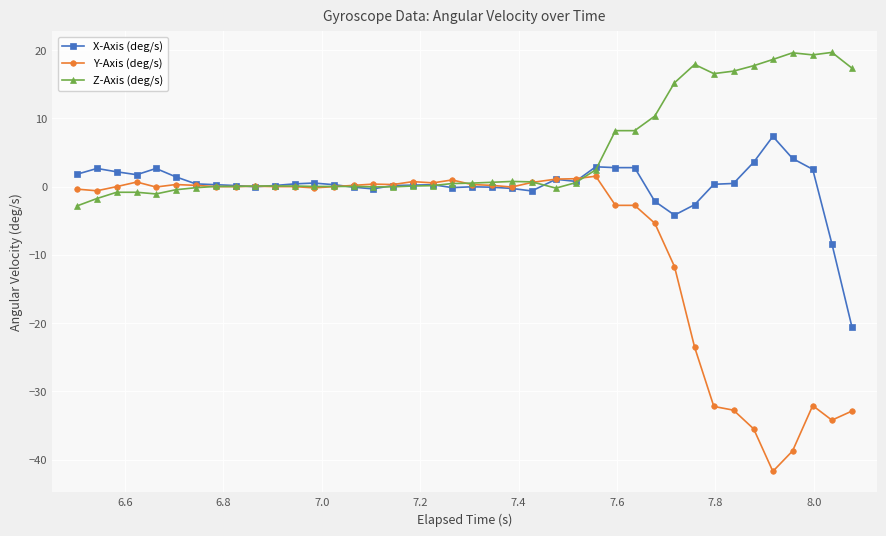

Which series has the largest range (max minus min)?

Y-Axis (deg/s)